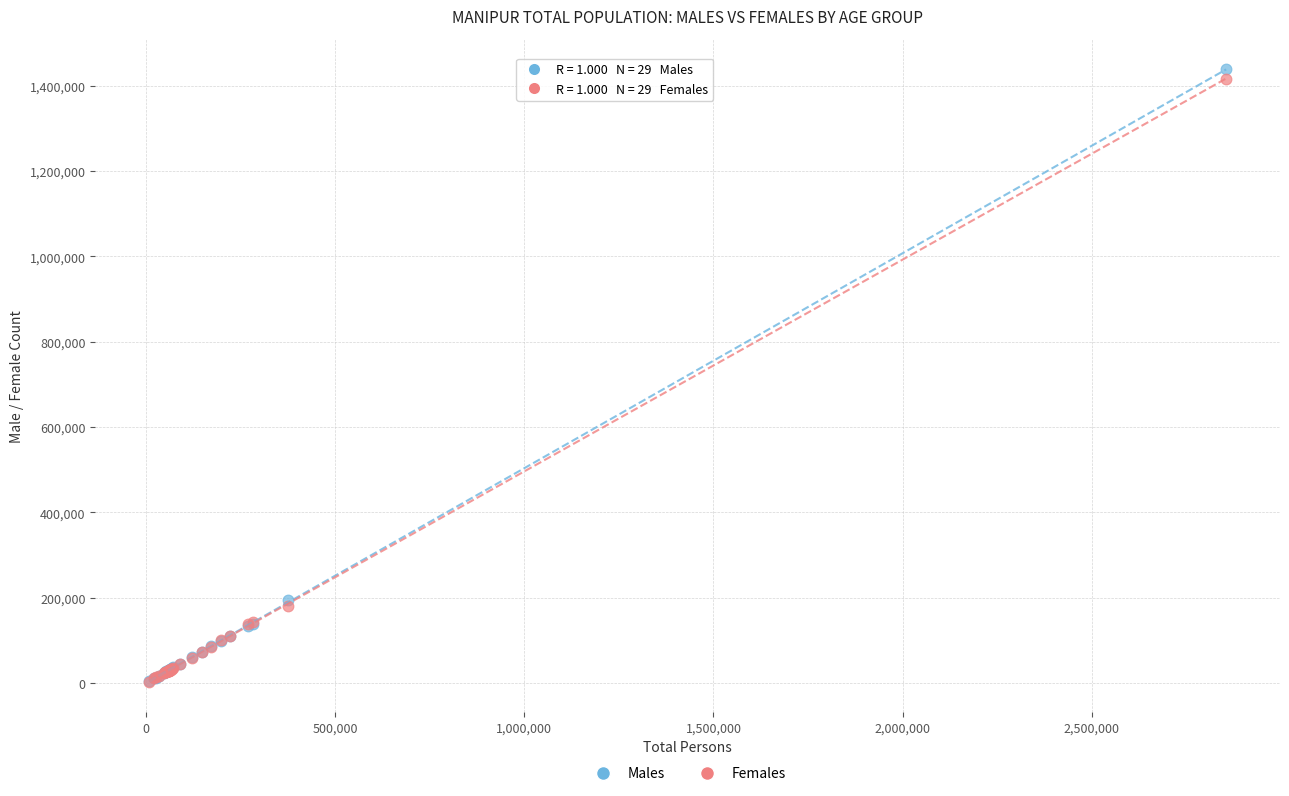

What are all the series names shown in the legend?

Males, Females